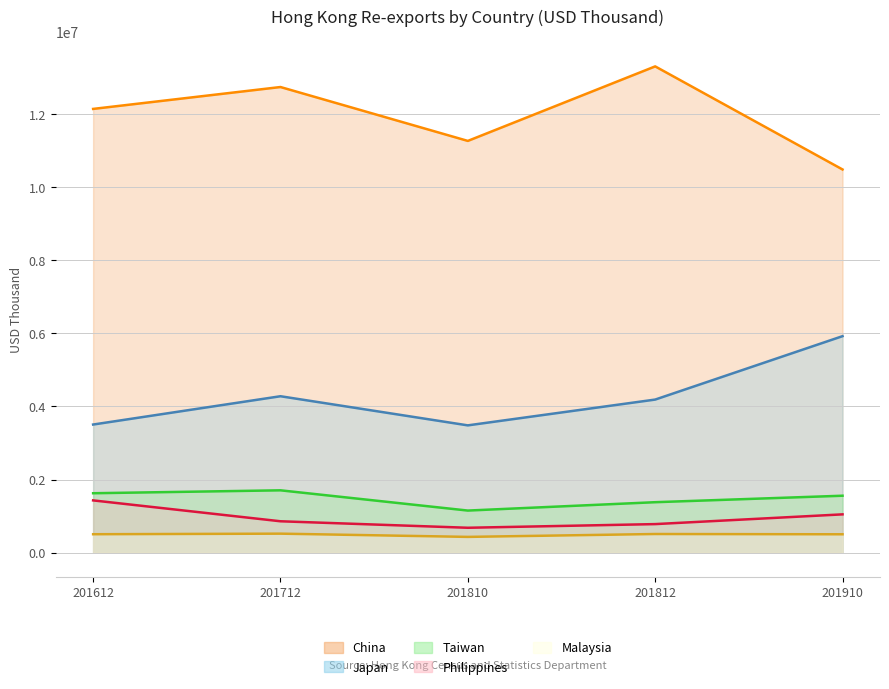

At which label is Malaysia closest to 476301?

201910